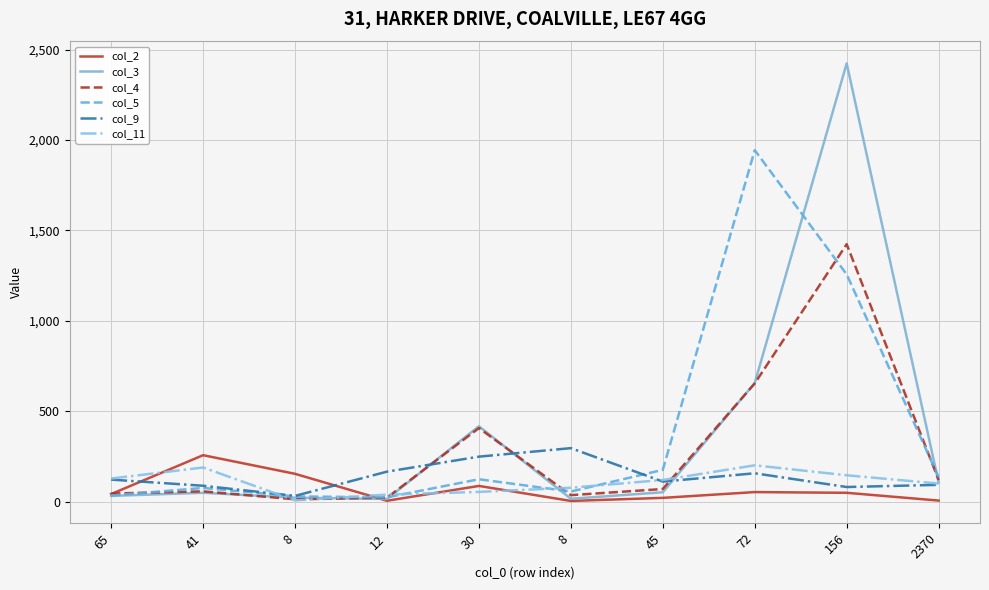

What is the total value across all series at 8?

257